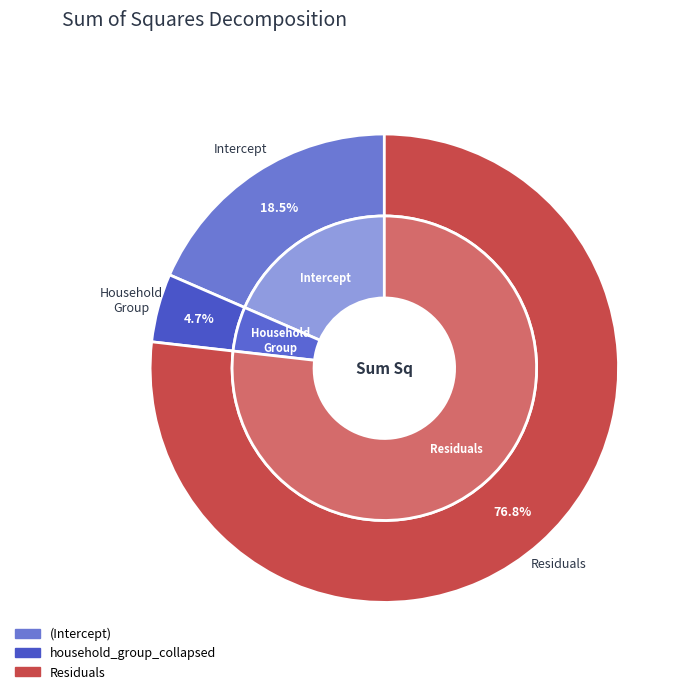

True or false: (Intercept) accounts for 18% of the total.

True